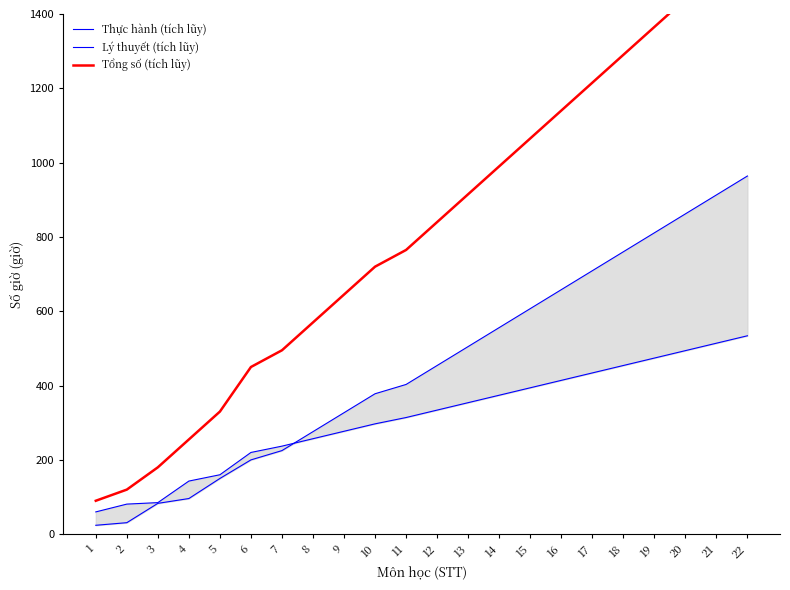

How many lines are shown in the chart?

3